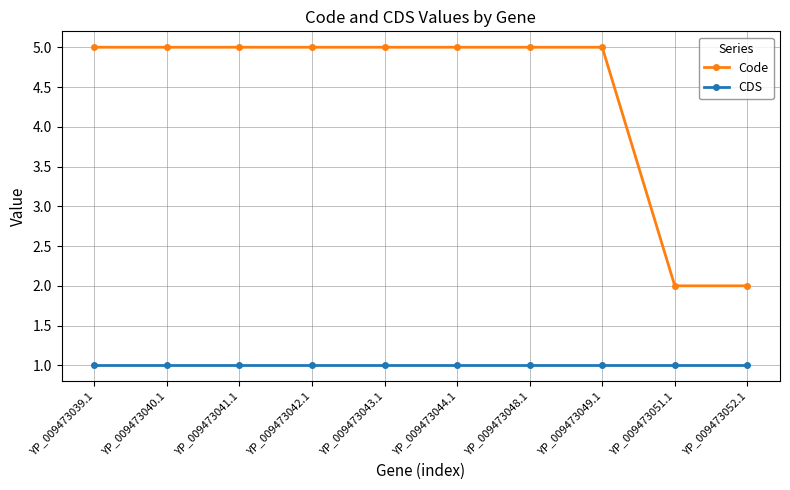

What is the total value across all series at YP_009473042.1?

6